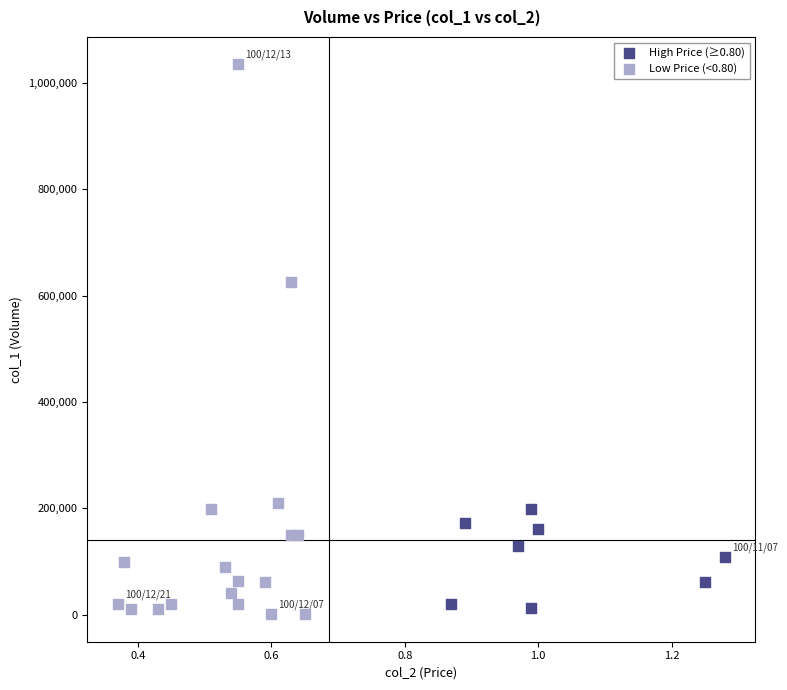

Which series has the largest Y range (max minus min)?

Low Price (<0.80)